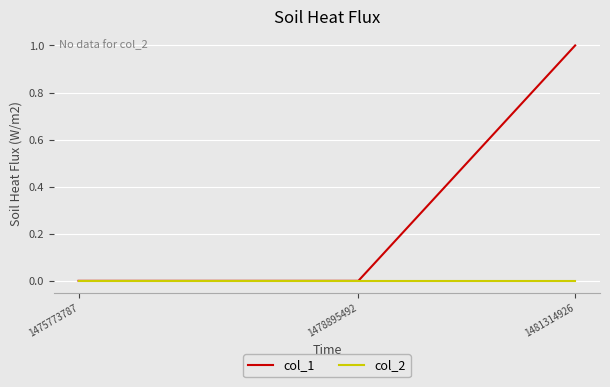

List the series in order of their overall mean, highest first.

col_1, col_2